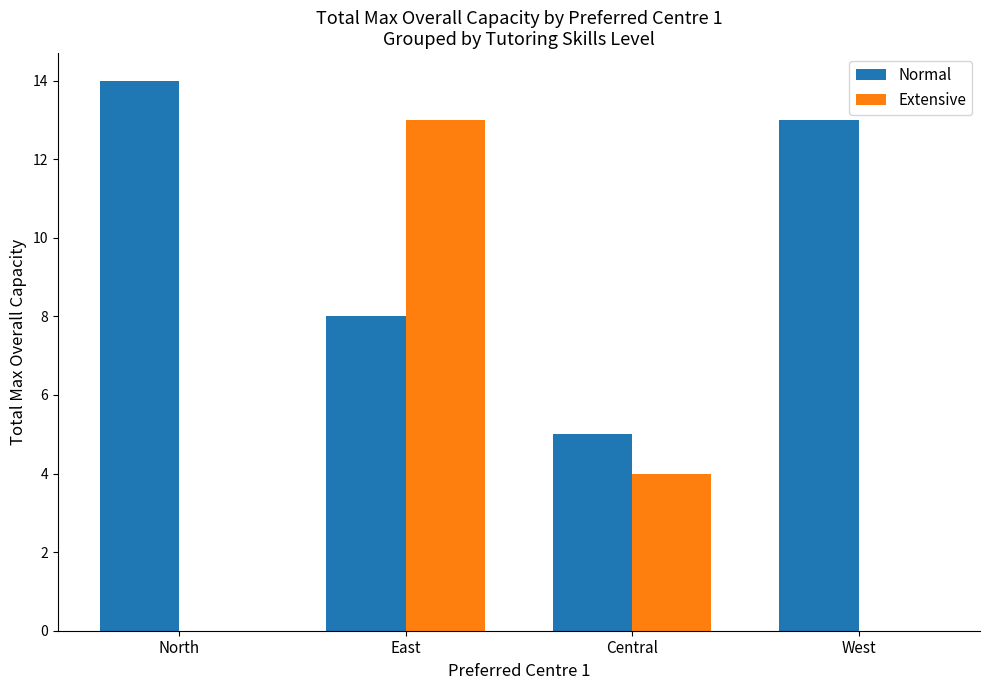

Read the Normal value at West.

13